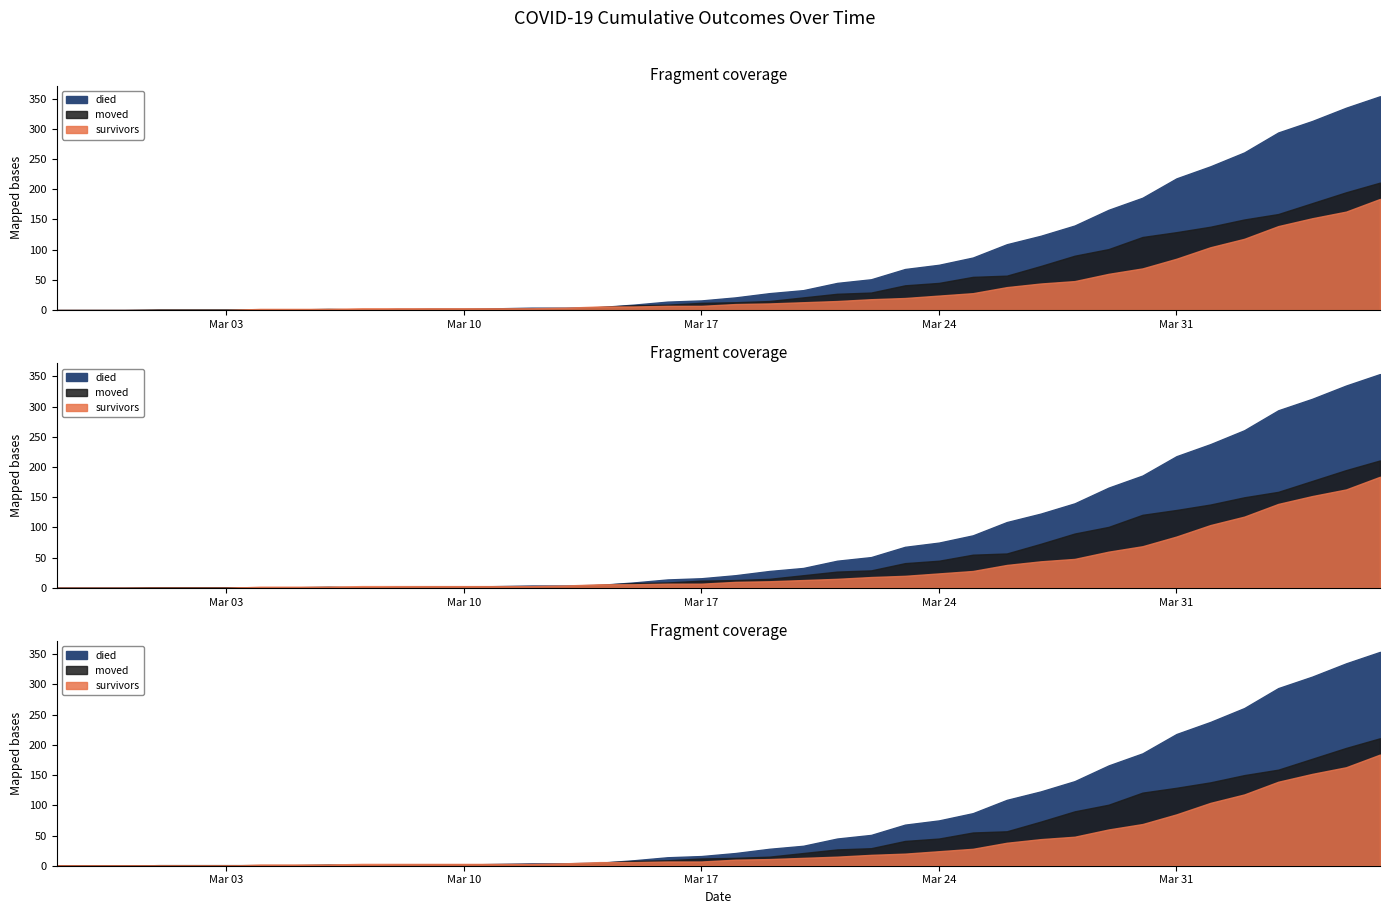

At which category is the sum across all series the highest?

2020-04-06